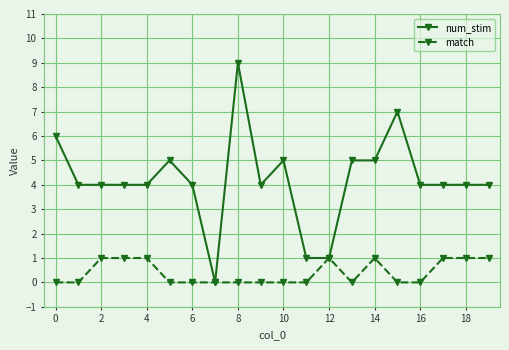

Which series has the largest total across all categories?

num_stim